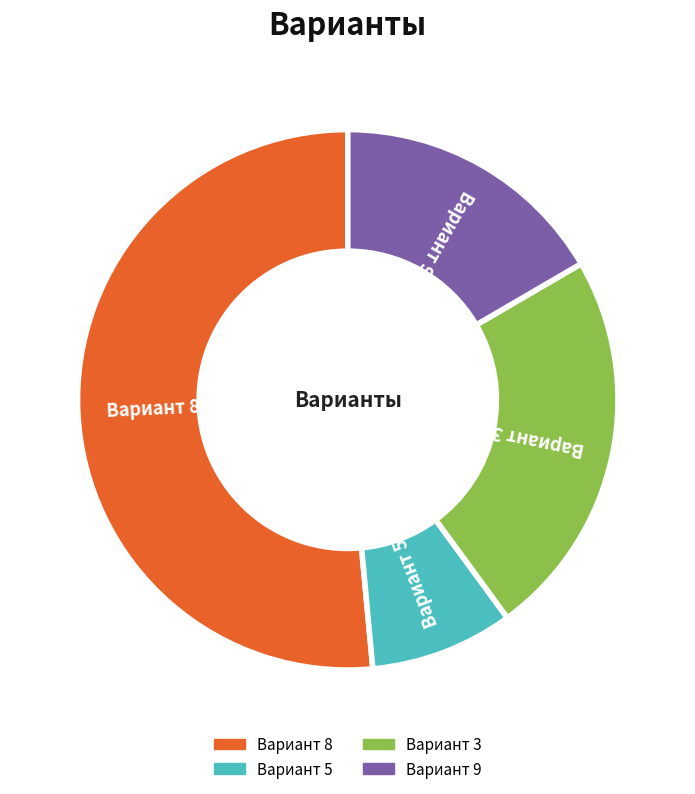

Which slice is the largest?

Вариант 8